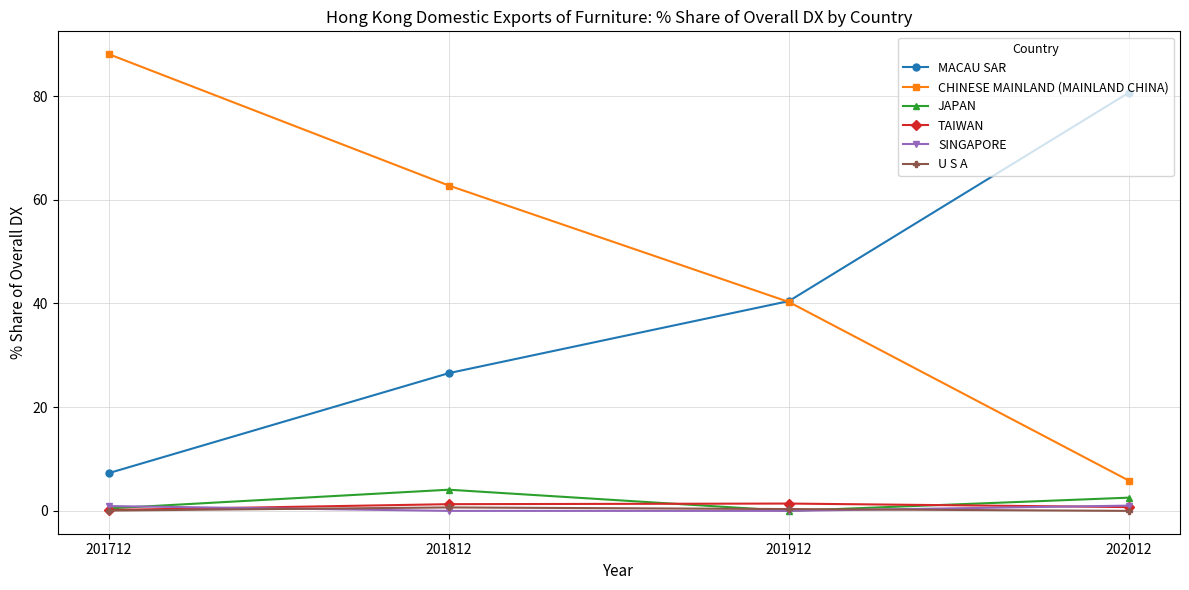

The MACAU SAR series shows 7.3 at 201712. True or false?

True